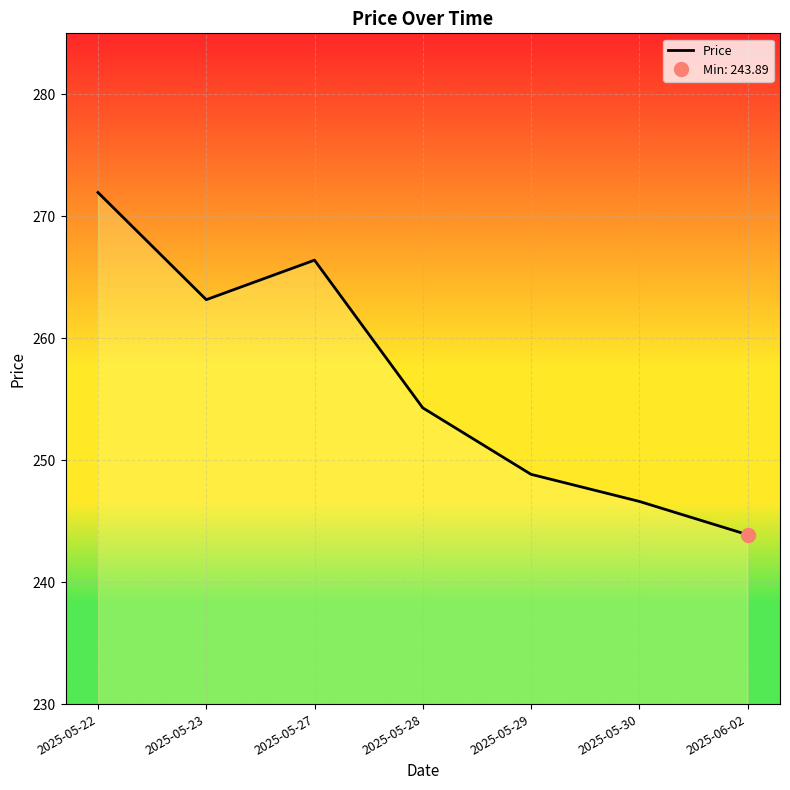

What is the value of the 1st point from the left?

272.0